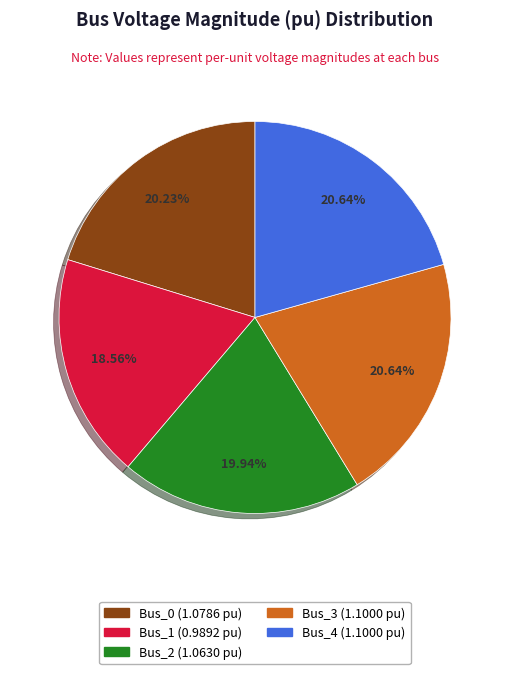

Which category has the smallest portion of the pie?

Bus_1